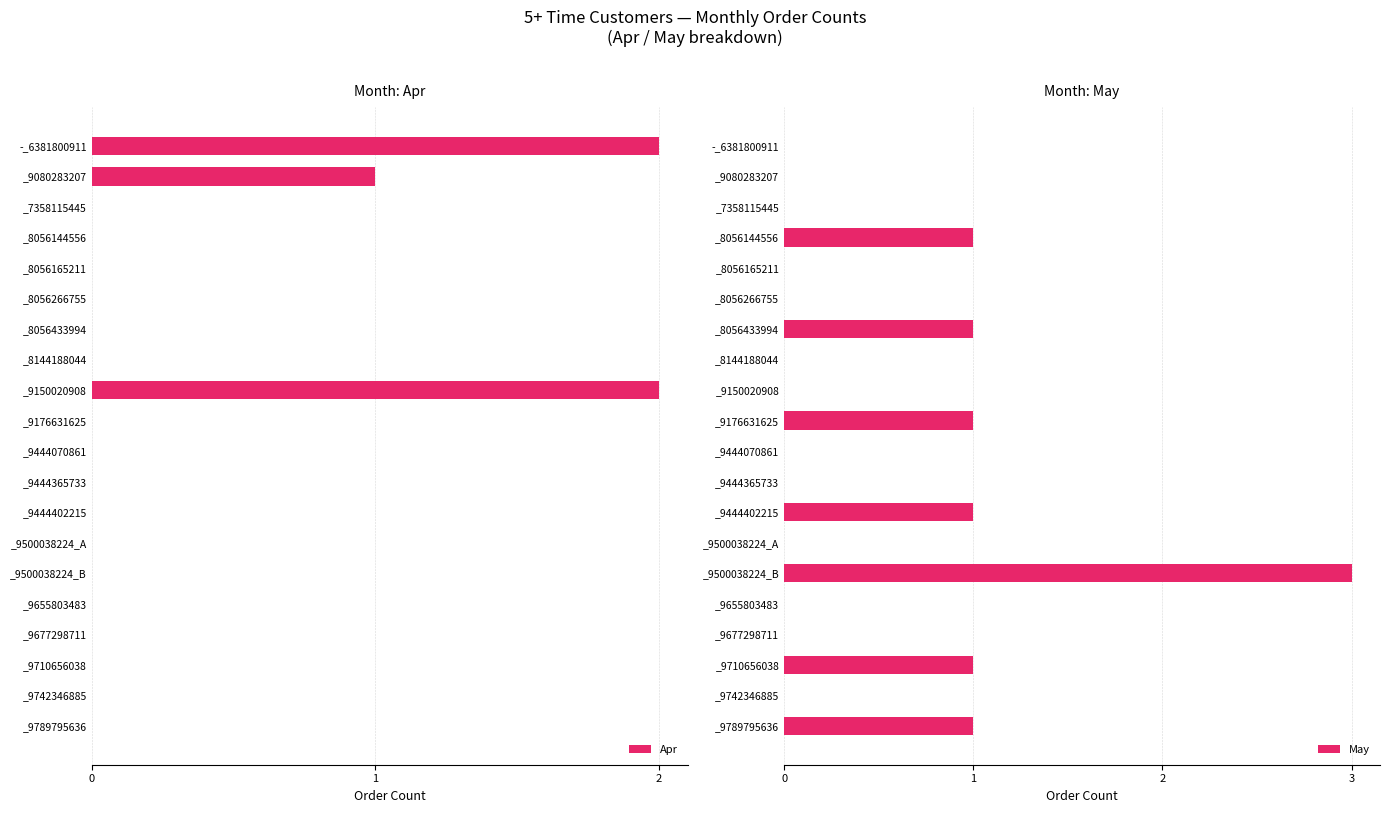

How many groups of bars are there?

20